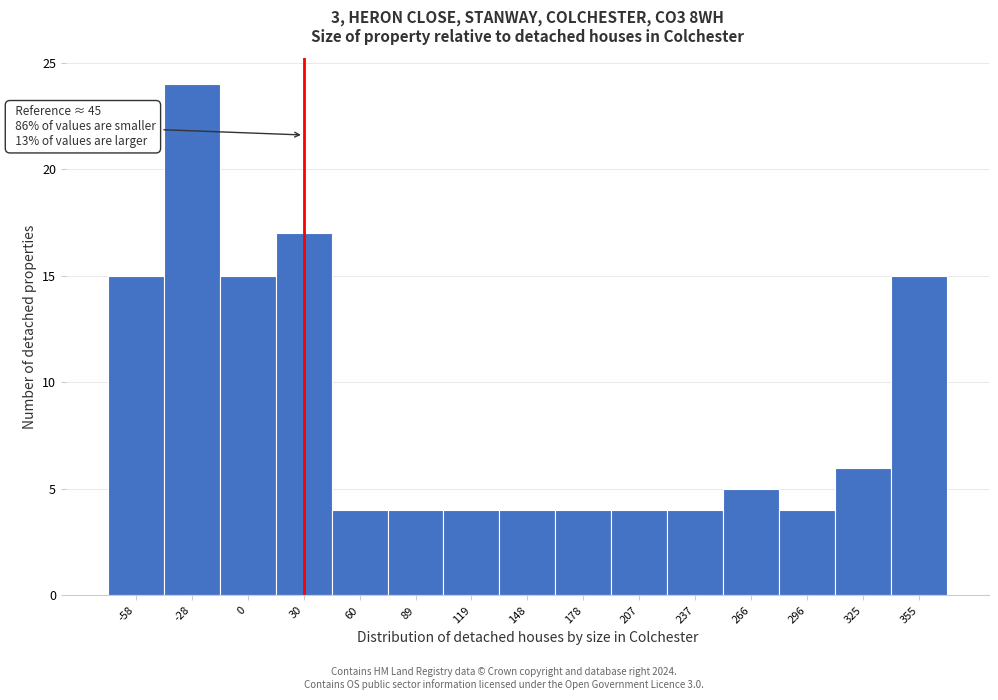

Reading left to right, list all the values displayed in this chart.

15	24	15	17	4	4	4	4	4	4	4	5	4	6	15